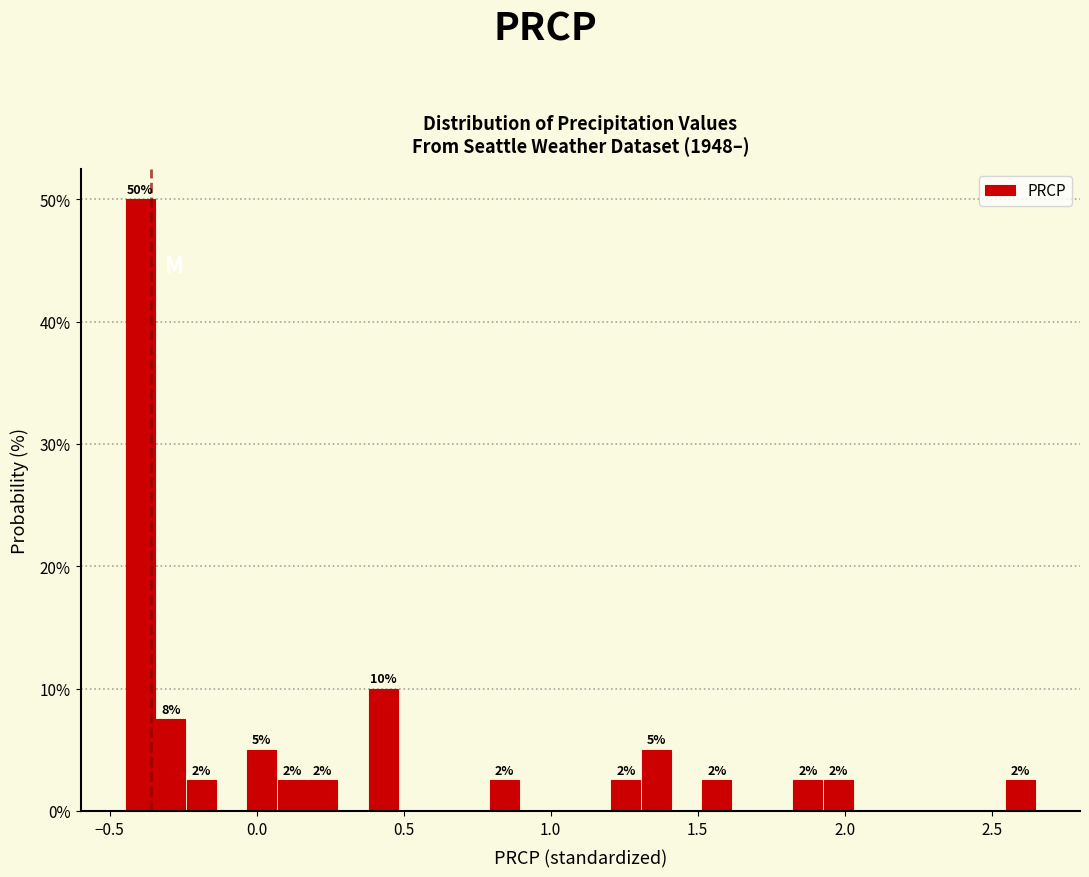

Around what value on the x-axis is the tallest bar? Give the approximate position of its centre, as read against the axis.

-0.40